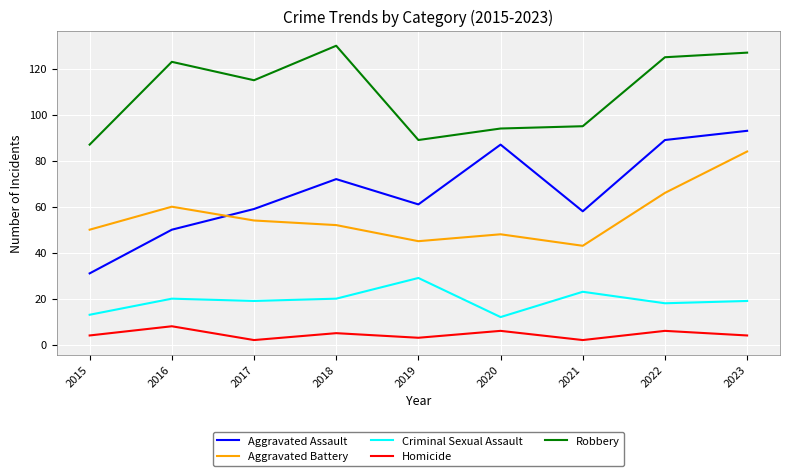

Which series has the widest spread of values?

Aggravated Assault